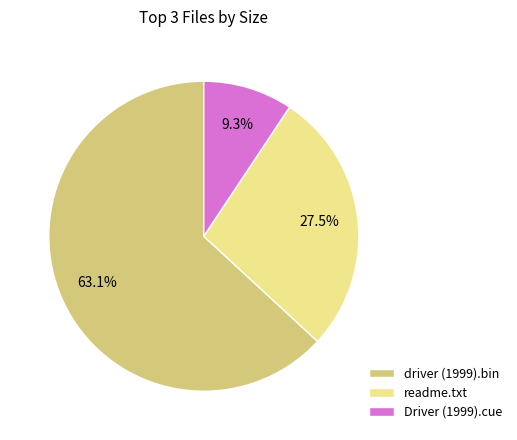

Is there a majority slice in this chart?

Yes